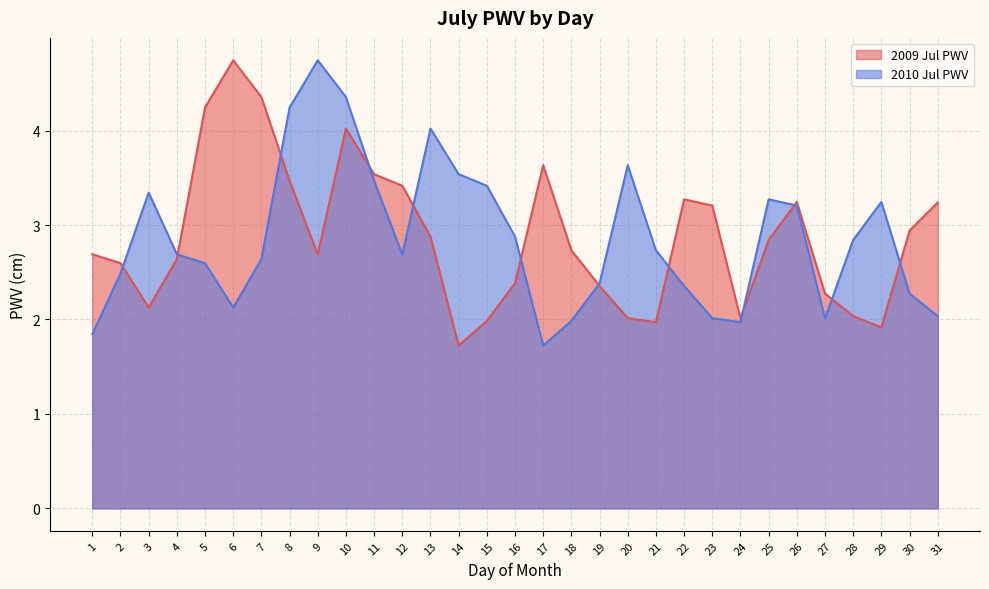

Which series has the widest spread of values?

2009 Jul PWV